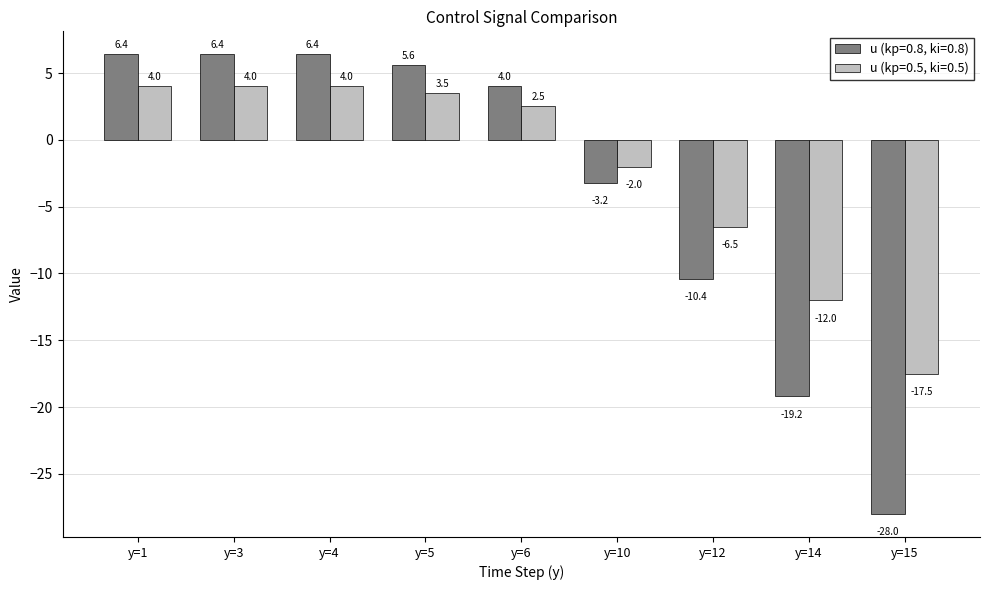

The value of u (kp=0.5, ki=0.5) at y=3 is 4.0. True or false?

True